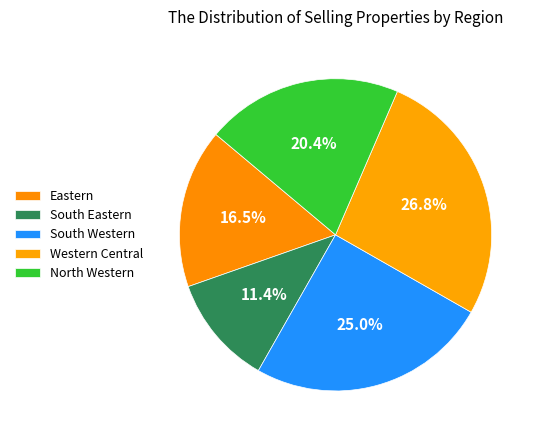

What is the ratio of the value at Western Central to the value at North Western?

1.3